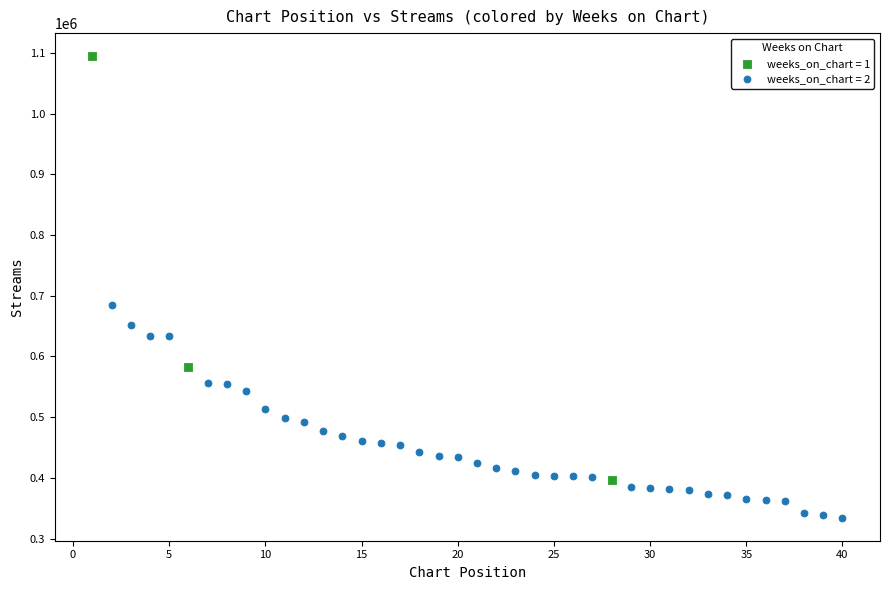

Which series contains the lowest Y value?

weeks_on_chart = 2